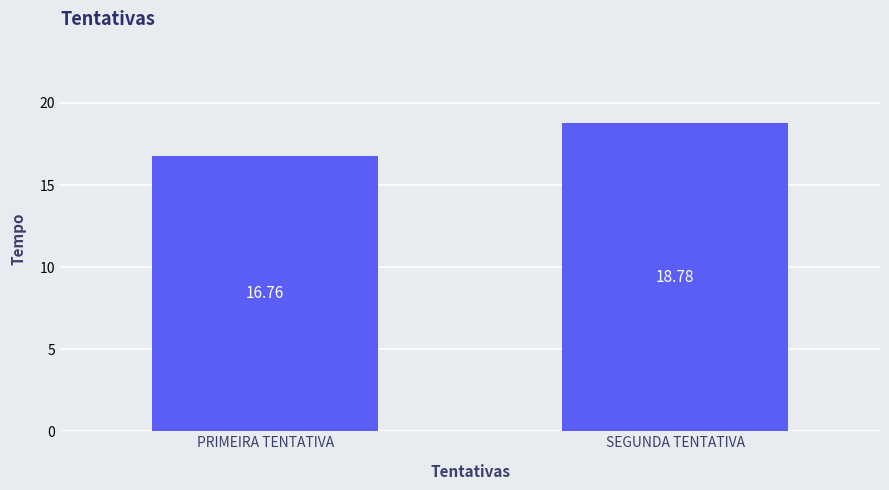

What position from the right is SEGUNDA TENTATIVA?

1